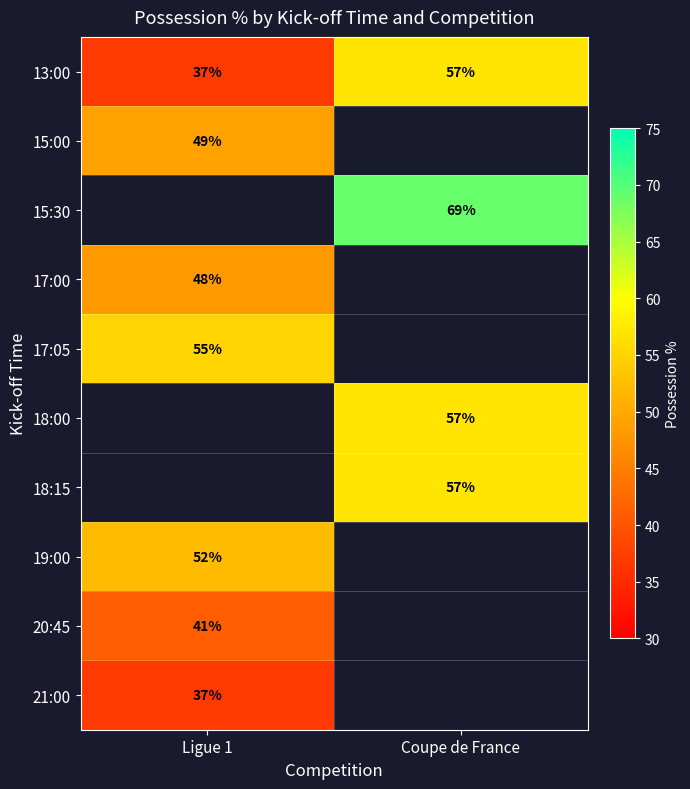

What is the greatest value displayed?

69.0